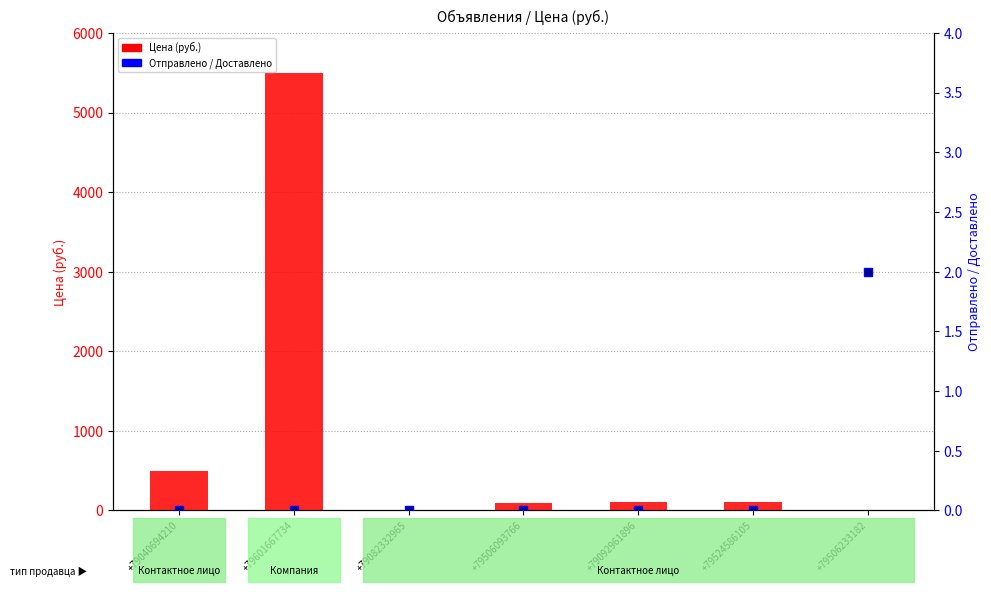

Is the value of Отправлено at +79082332965 greater than the value of Доставлено at +79524586105?

No